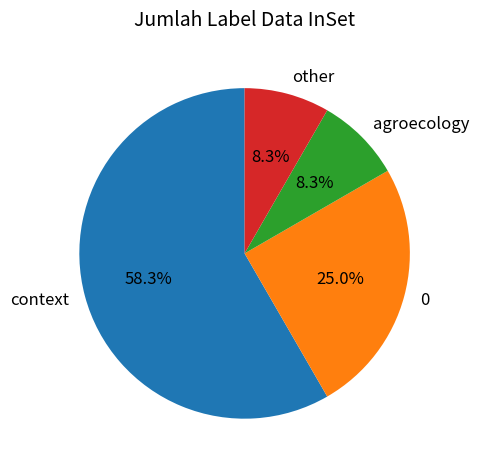

What percentage is the agroecology slice, to the nearest percent?

8%